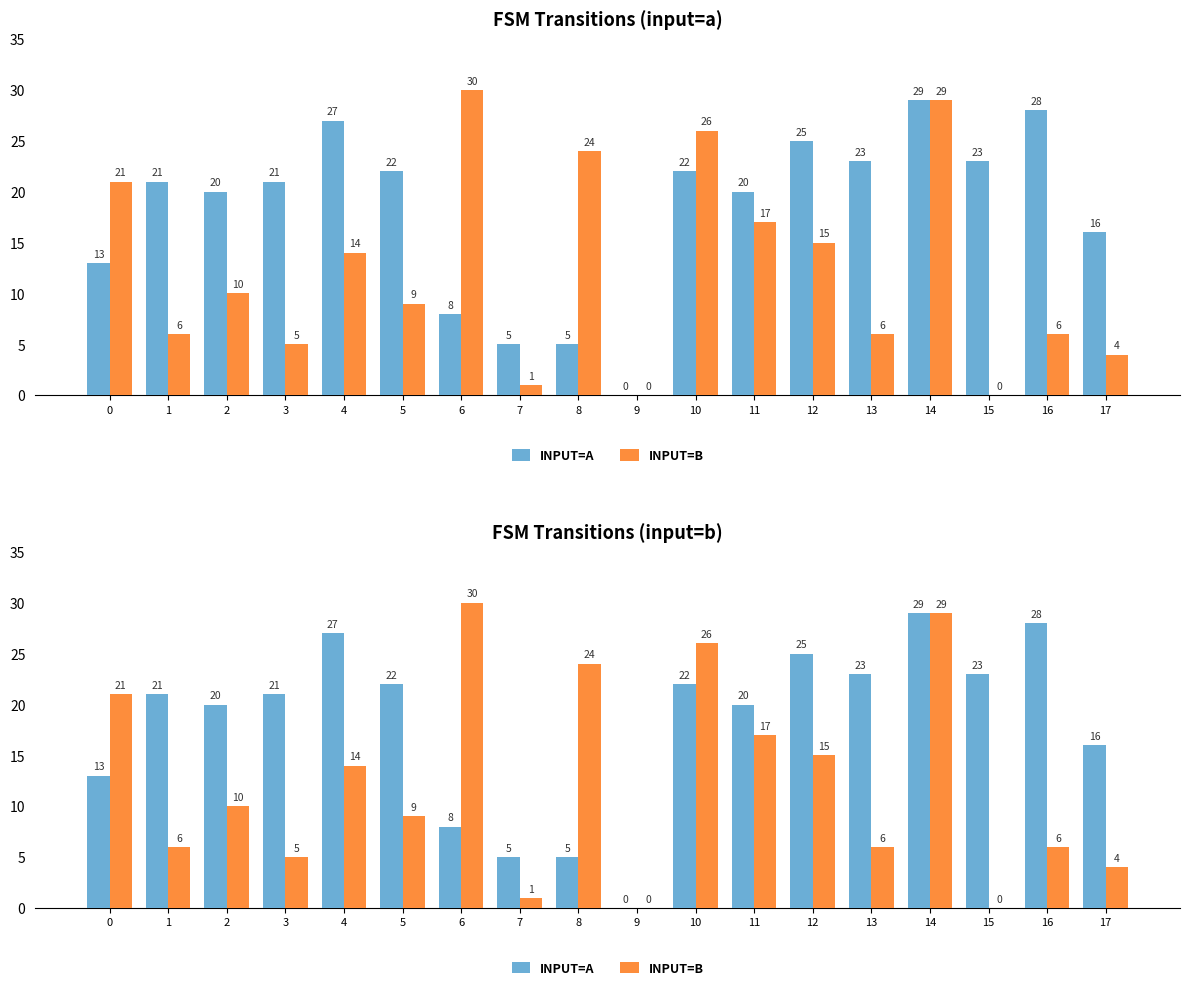

How many data points in input=b are above 10?

8